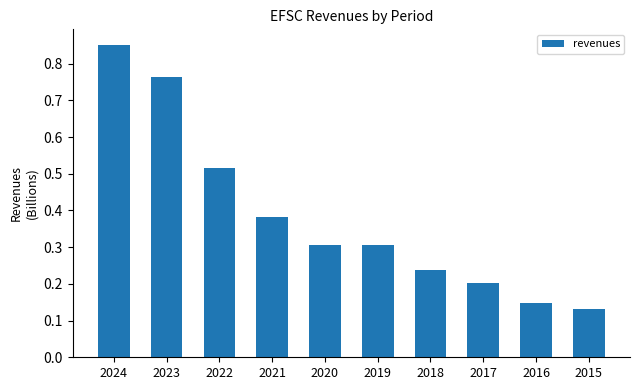

Are the bars horizontal?

No